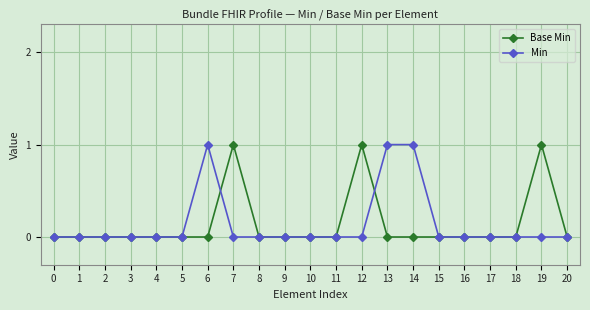

Is the value of Min at 13 greater than the value of Base Min at 13?

Yes